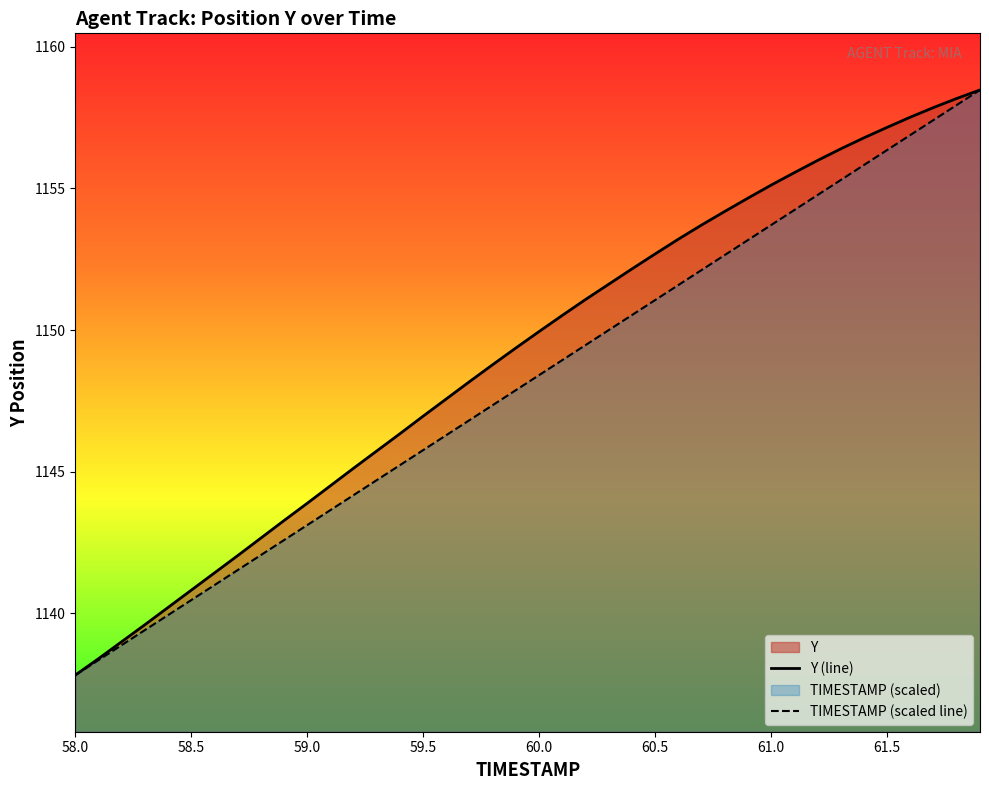

What is the lowest value of the Y (line) series?

1137.8